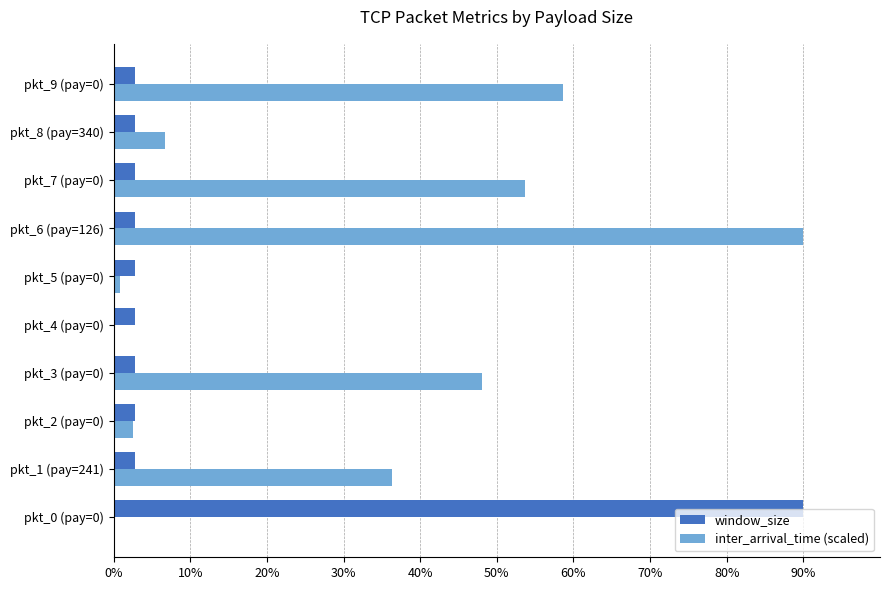

What is the sum of all inter_arrival_time (scaled) values?

296.7